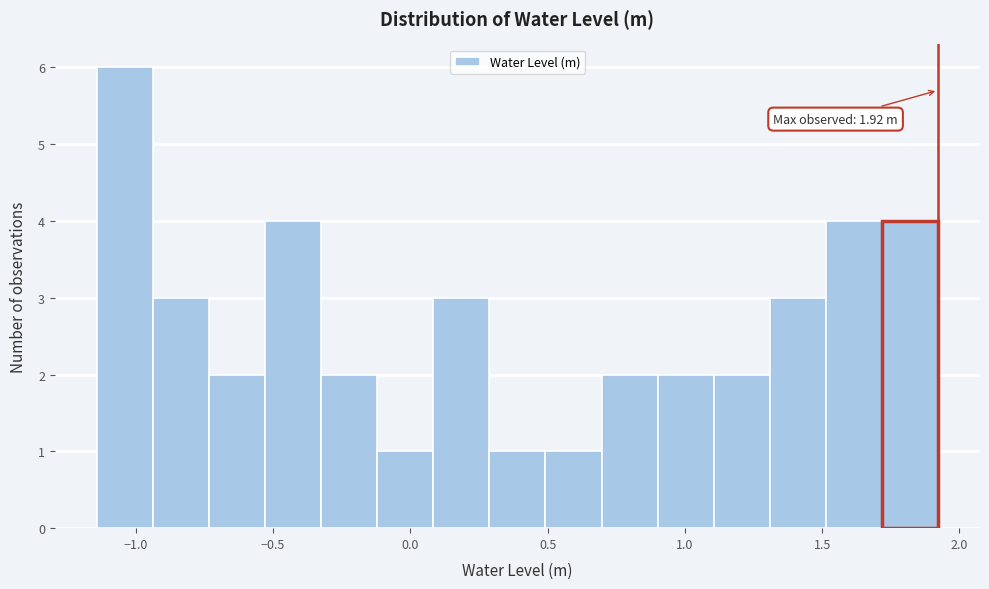

Over which range of the x-axis is the bar tallest?

-1.15 to -0.95